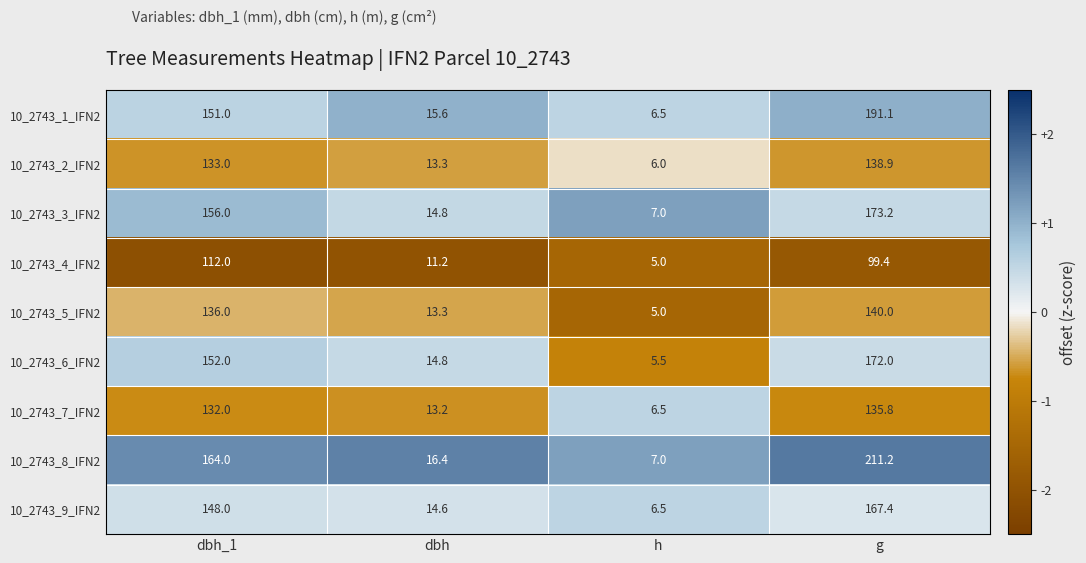

True or false: 10_2743_7_IFN2 has a value of 212.8 at g.

False